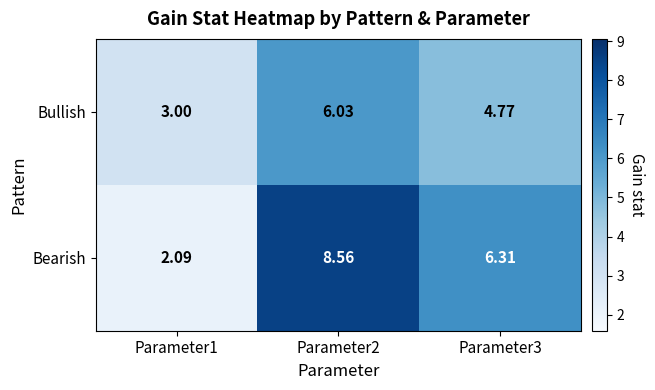

At Parameter2, list the series in order from largest to smallest.

Bearish, Bullish